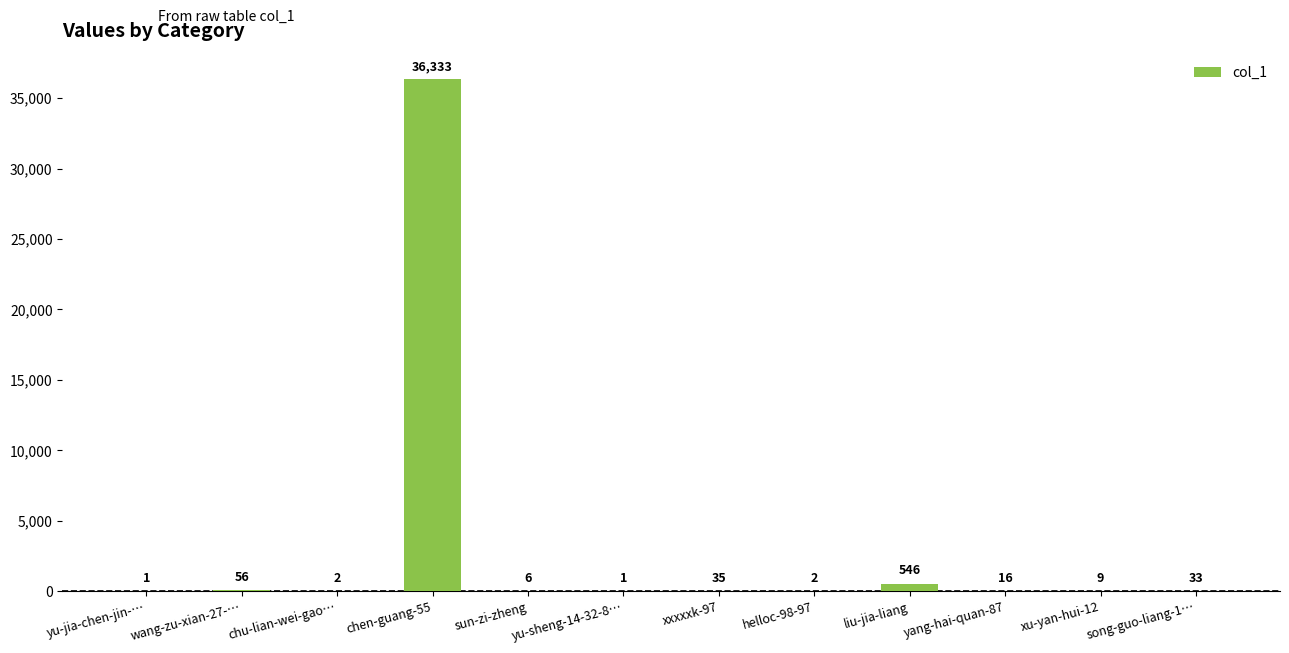

Approximately how many times larger is the value at wang-zu-xian-27-… compared to liu-jia-liang?

0.1